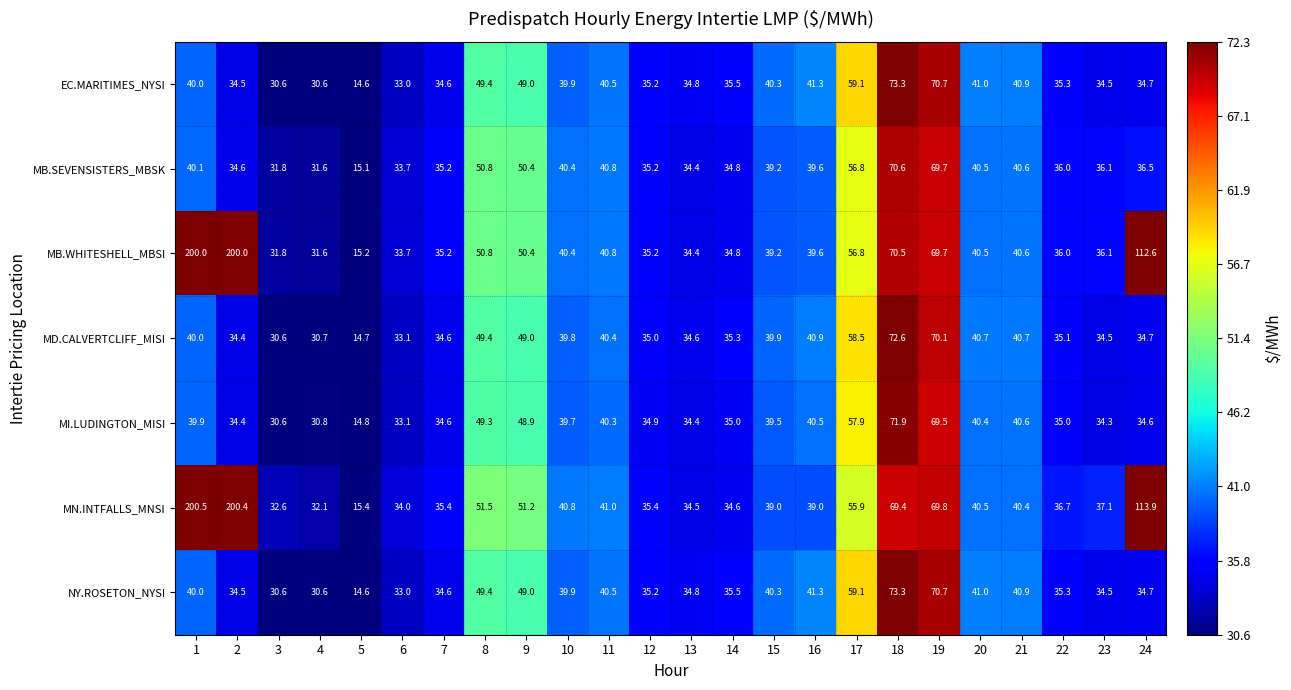

What is the difference between the NY.ROSETON_NYSI values at 22 and 15?

5.0